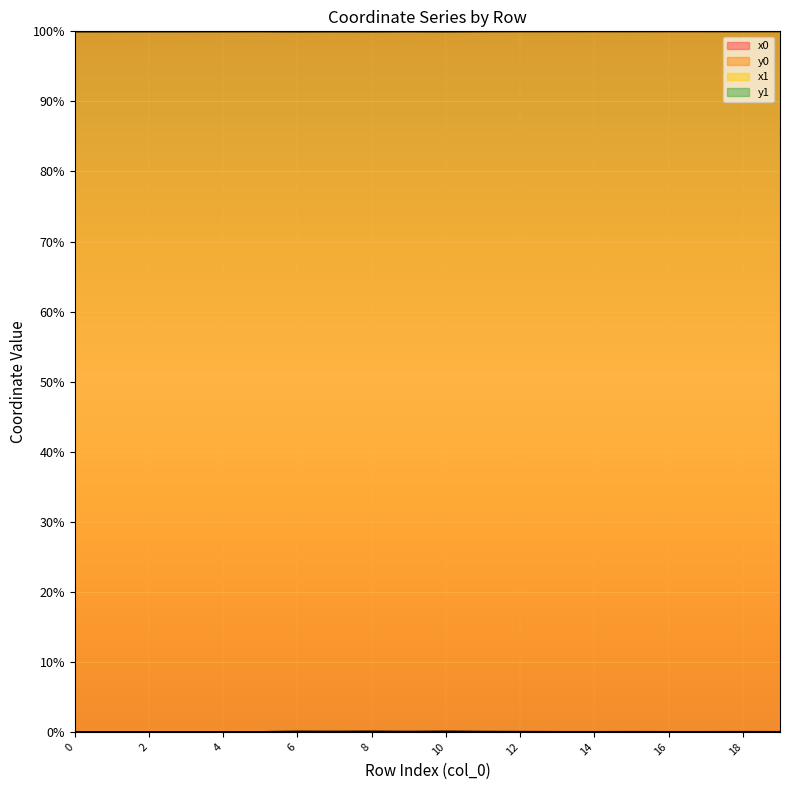

Rank the series by their maximum value, from lowest to highest.

y0, y1, x0, x1